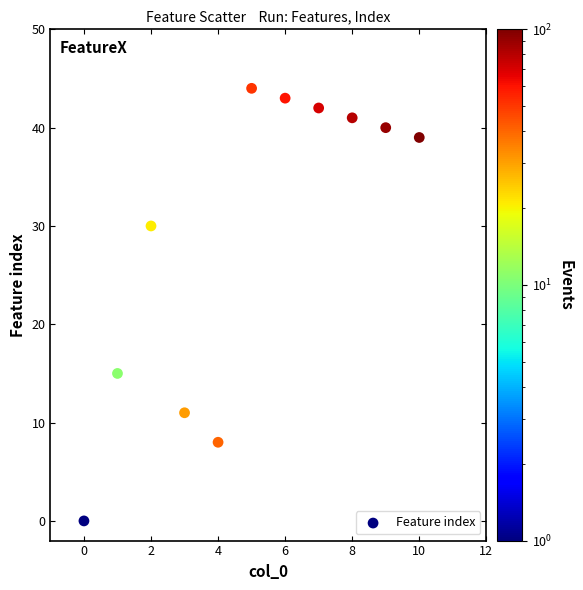

What Y value in the scatter plot is closest to 22?

15